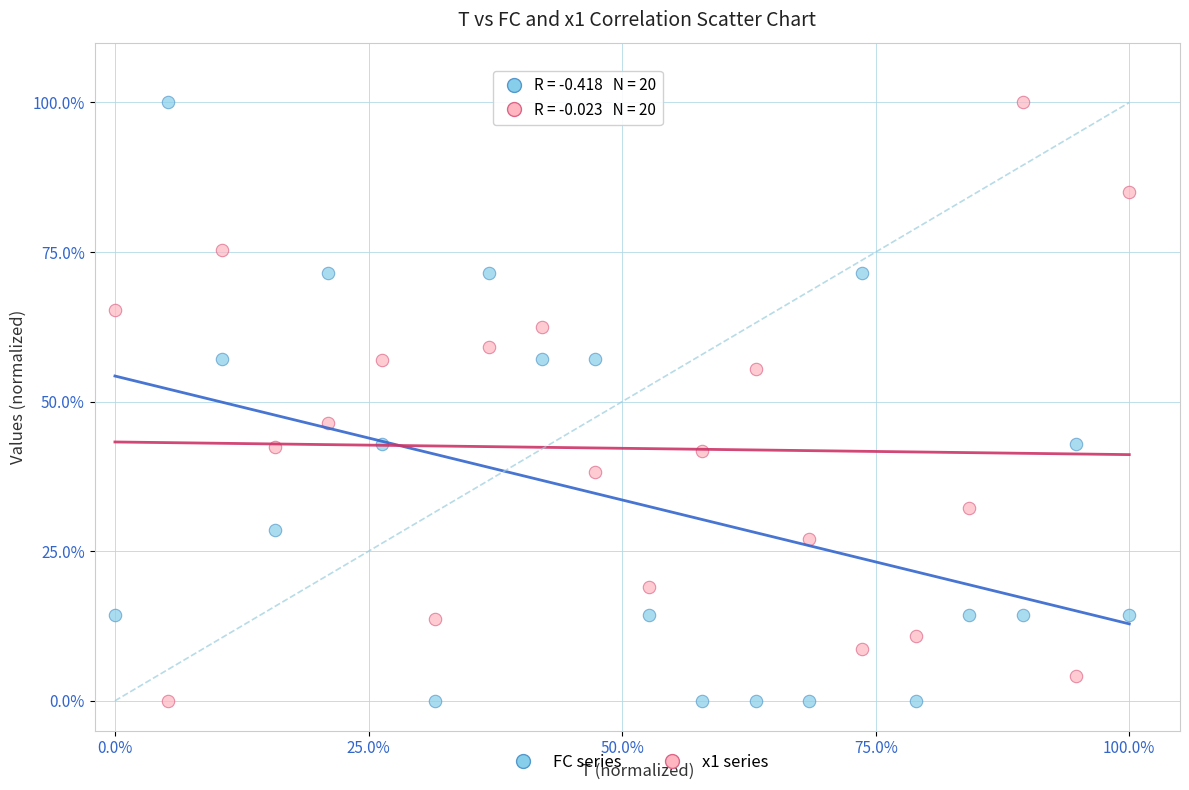

Across all data points, what is the range of X values (max minus min)?

100.0